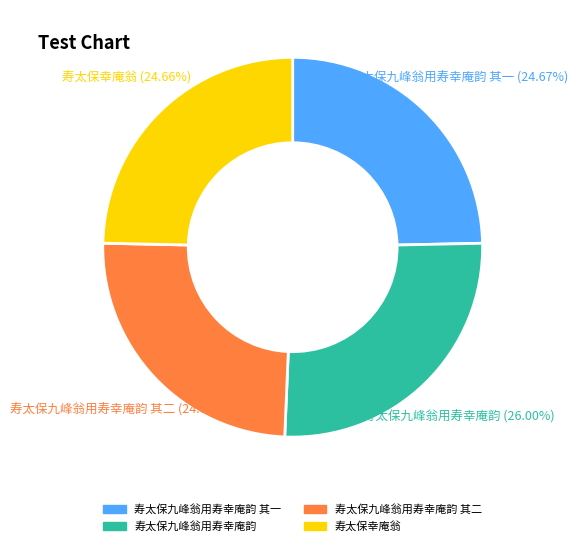

Which slice is the largest?

寿太保九峰翁用寿幸庵韵